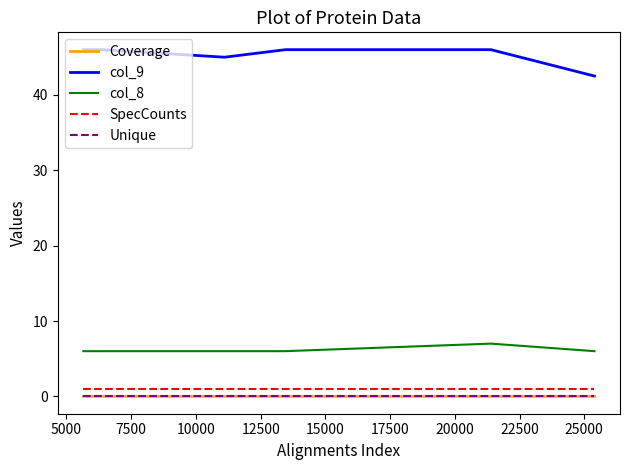

Does the chart display data point markers on the line(s)?

No